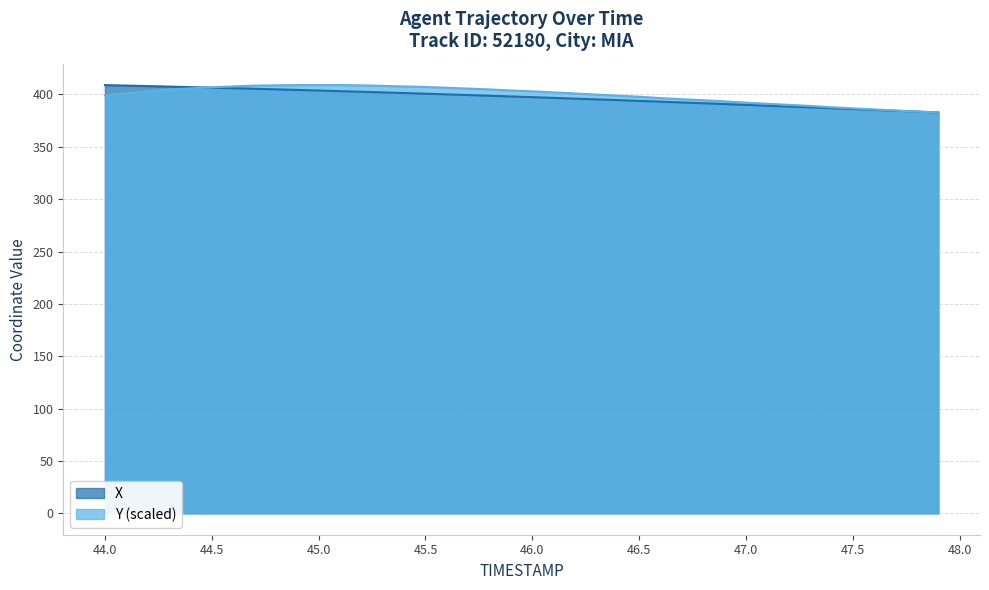

What is the minimum value shown in the chart?

382.9